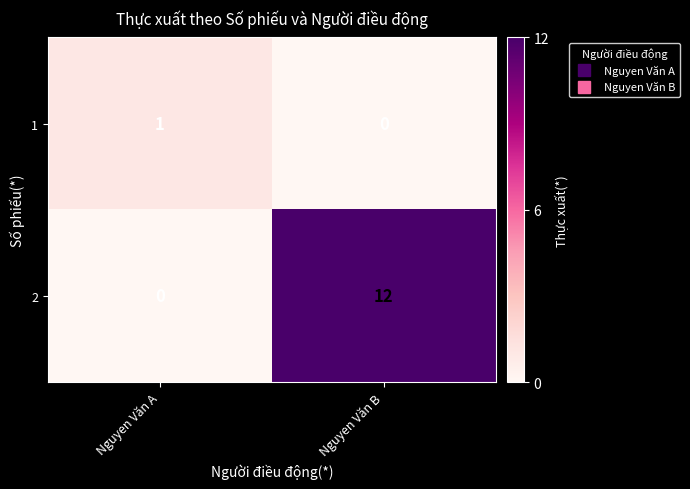

What is the average value of the 2 series?

6